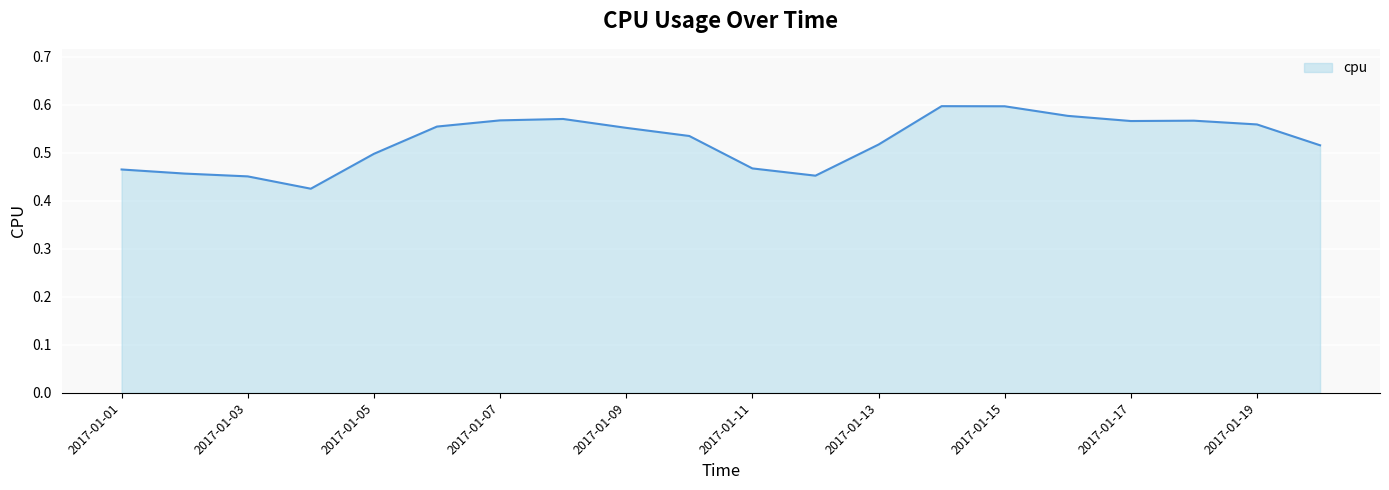

What is the sum of all values?

10.5